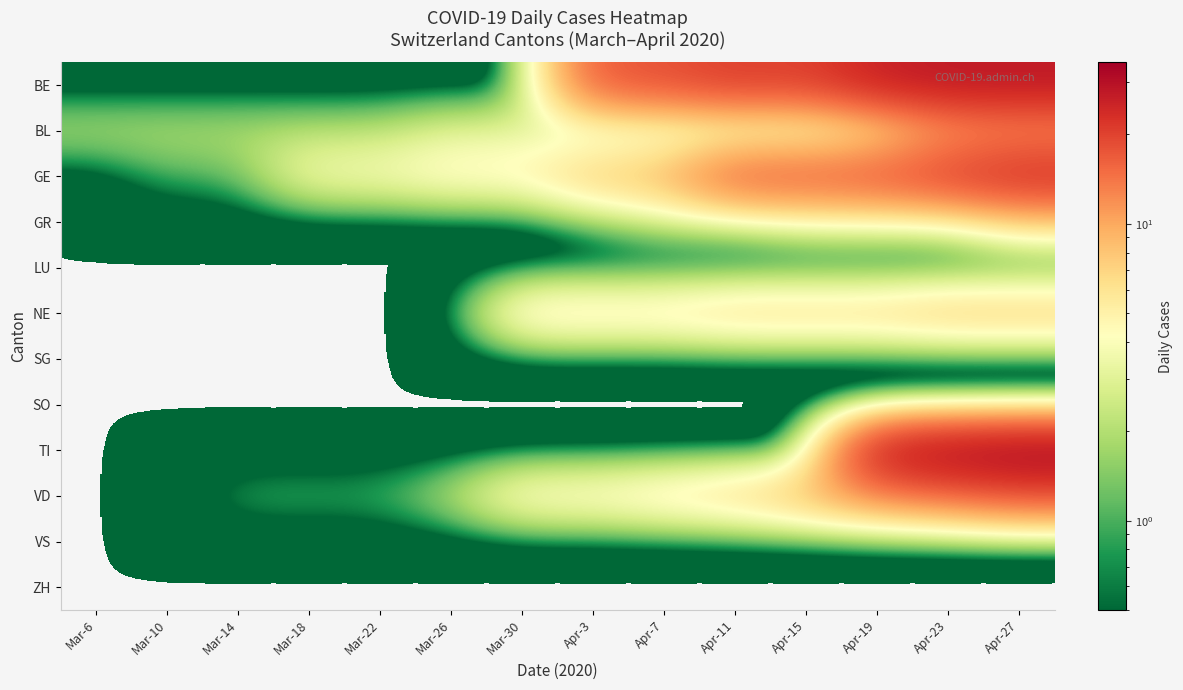

List the series in order of their peak value, highest first.

TI, BE, GE, VD, BL, NE, GR, LU, SG, SO, VS, ZH